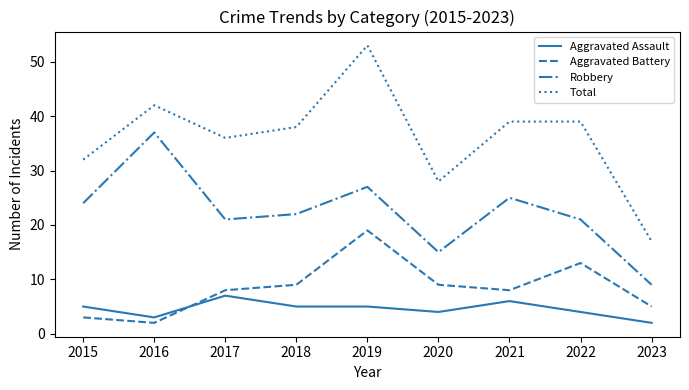

True or false: Aggravated Assault has more than 1 points higher than both neighbors.

True